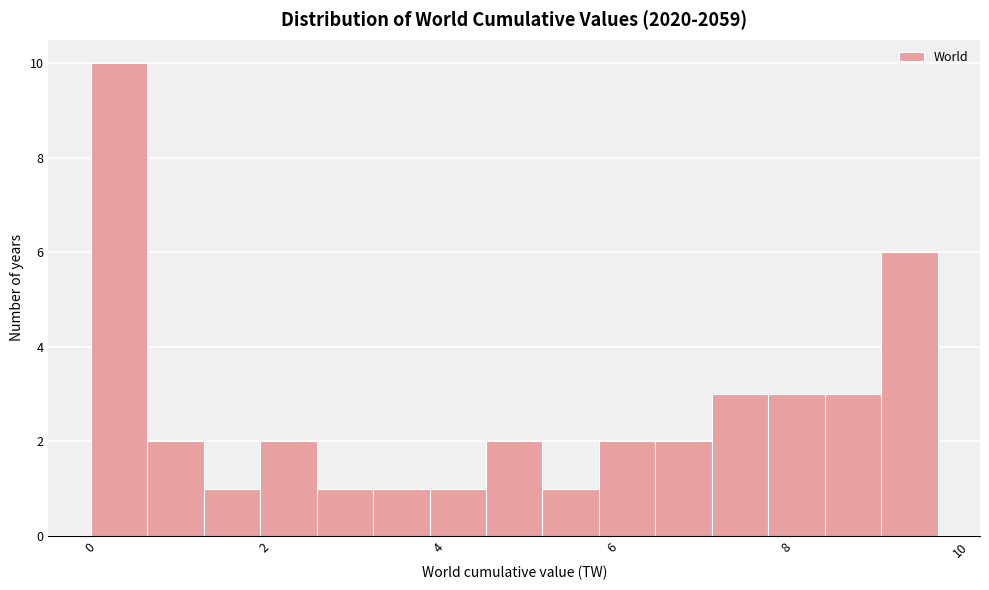

Read against the x-axis, roughly where is the centre of the tallest bar?

0.4